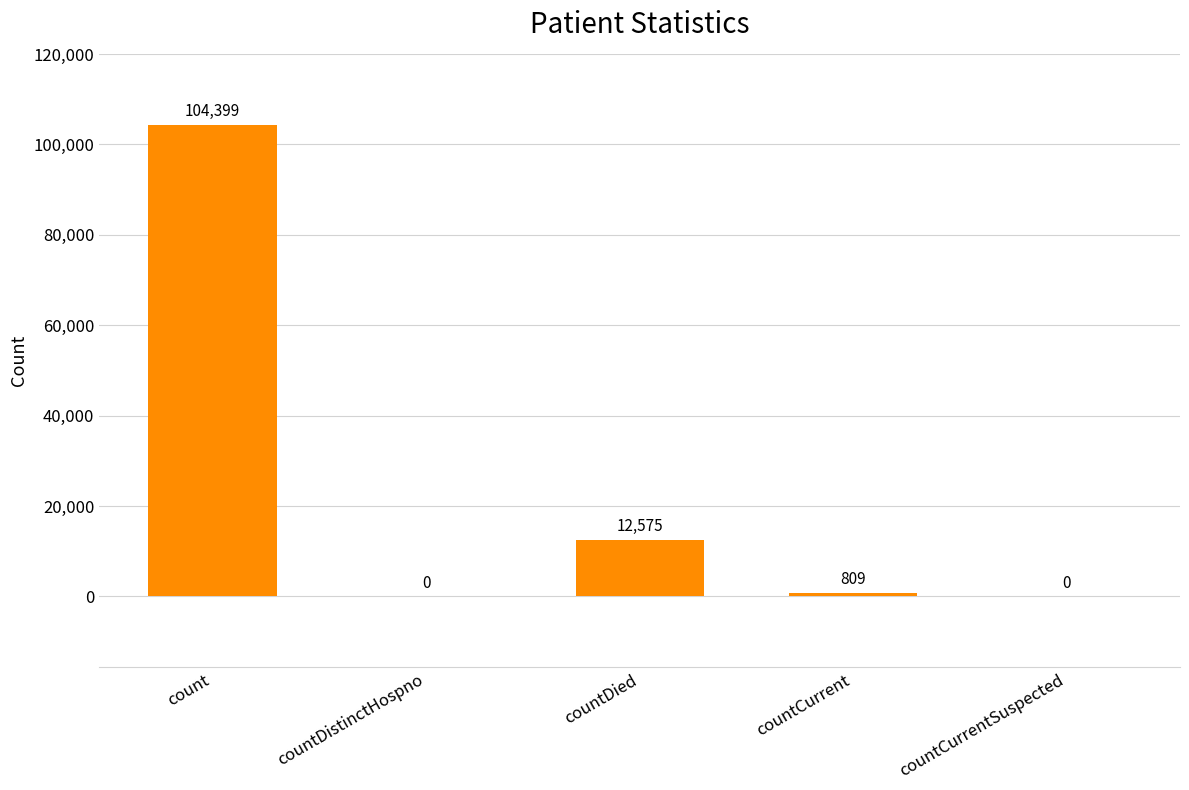

What is the average value?

23557